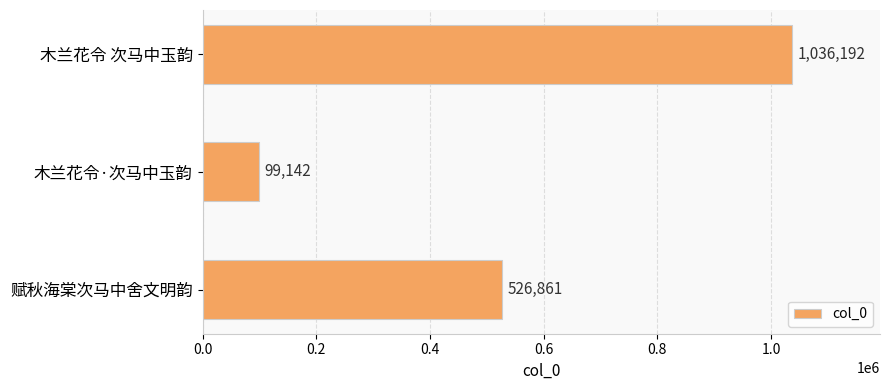

What is the difference between the second highest and minimum values?

427719